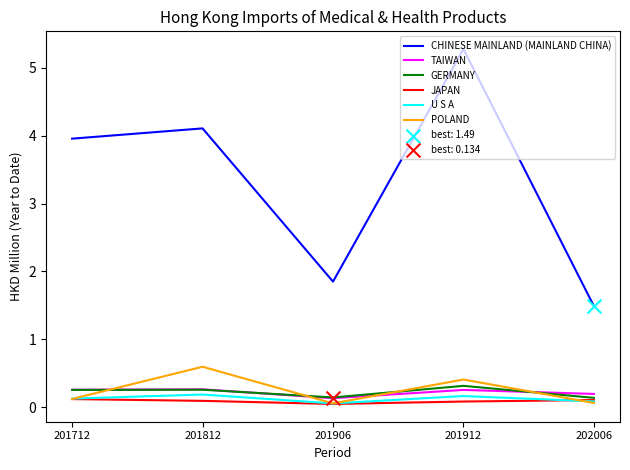

Which series changed the most between 201812 and 201912?

CHINESE MAINLAND (MAINLAND CHINA)